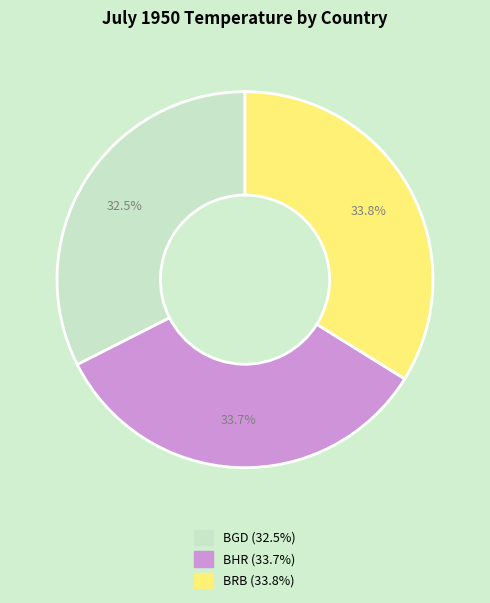

How many slices are in this pie chart?

3